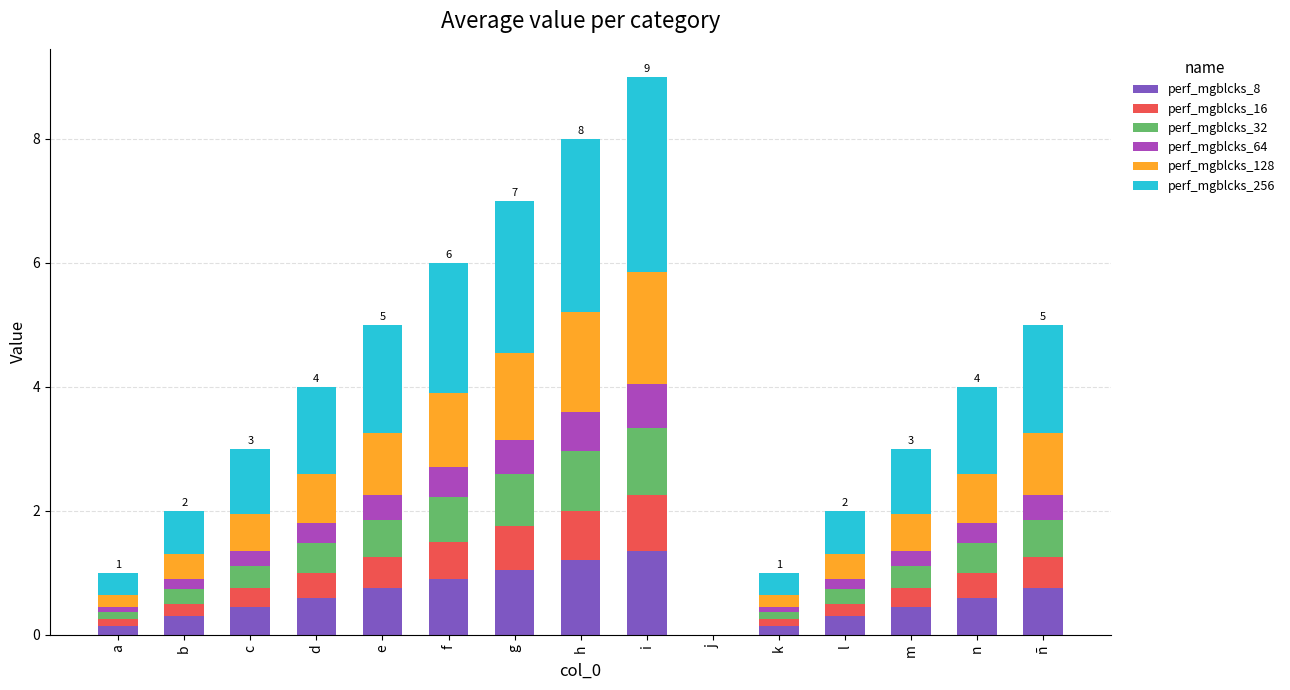

How many series are shown in this chart?

6